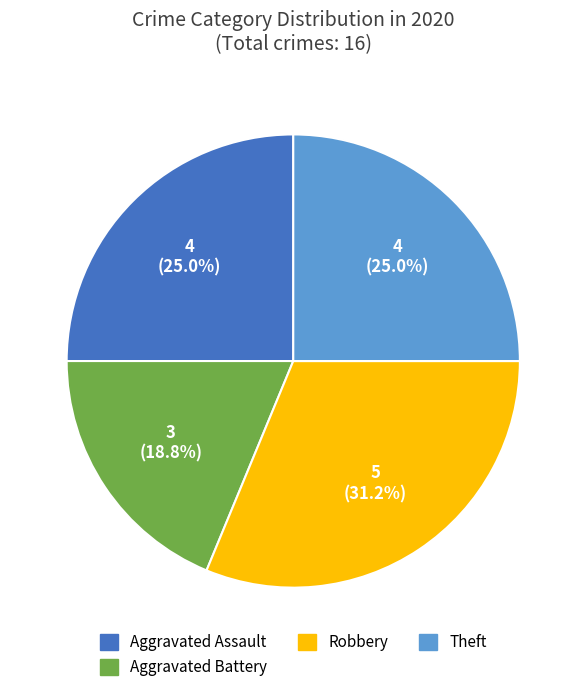

Is there a majority slice in this chart?

No